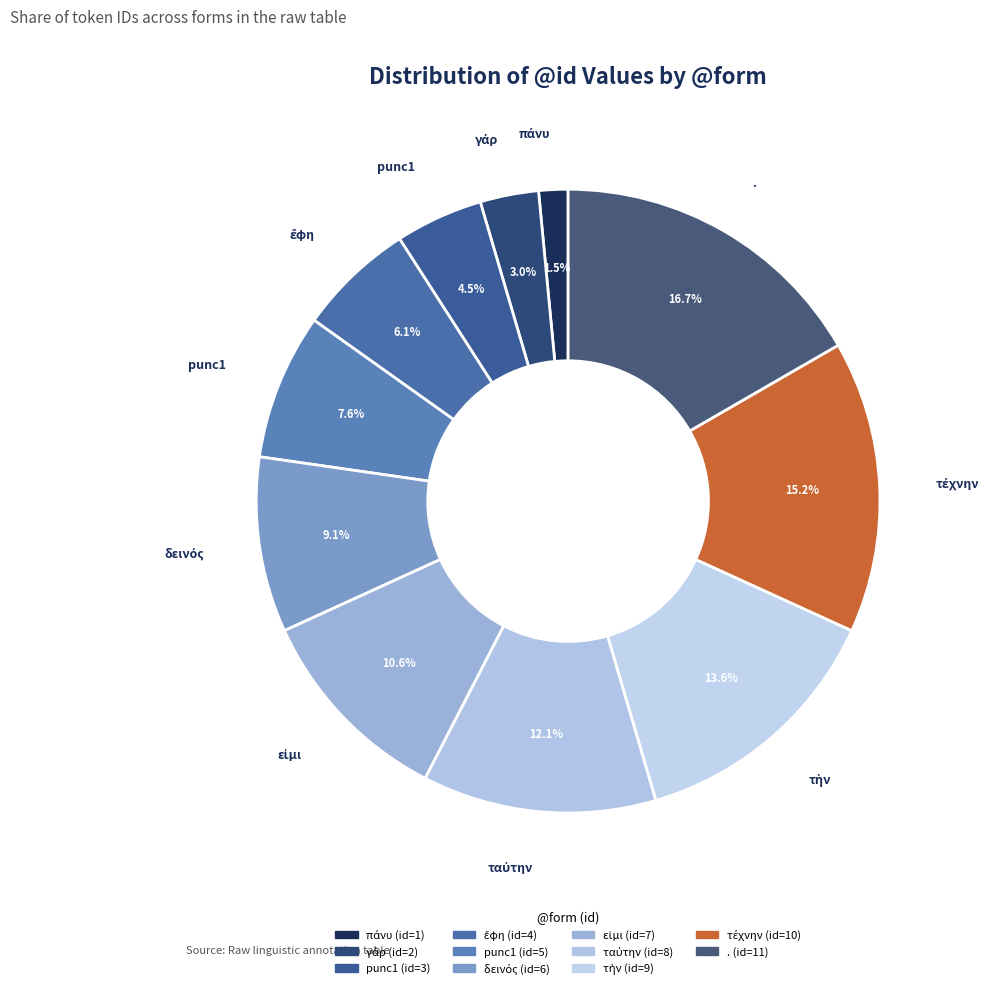

How many segments does this pie chart have?

11